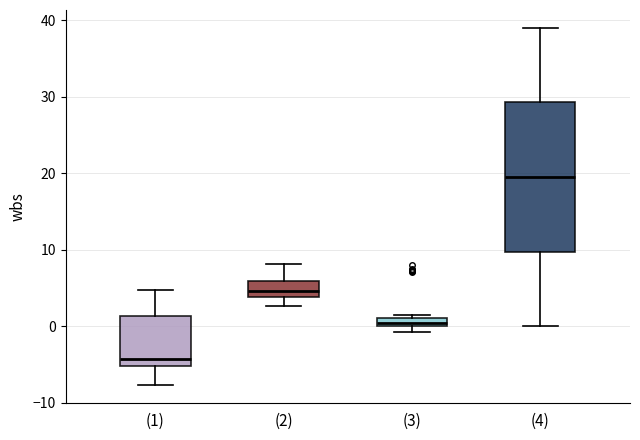

Which box's median line is the highest?

(4)